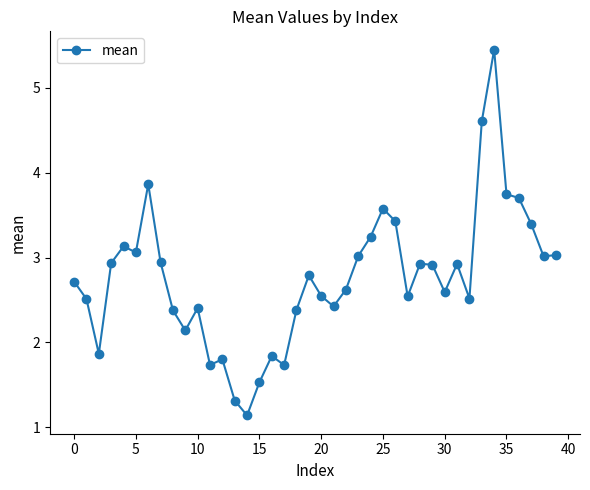

True or false: there are more than 0 points higher than both neighbors.

True